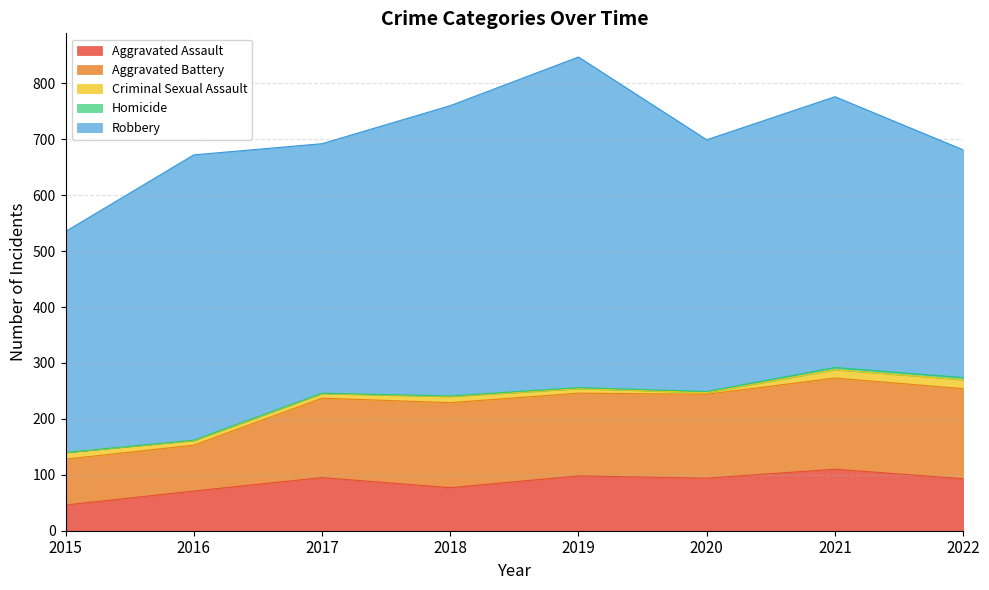

Reading right to left, transcribe all the data shown in this chart.

Aggravated Assault: 2022=93	2021=110	2020=94	2019=98	2018=77	2017=95	2016=71	2015=46
Aggravated Battery: 2022=161	2021=163	2020=150	2019=148	2018=152	2017=142	2016=82	2015=82
Criminal Sexual Assault: 2022=16	2021=15	2020=3	2019=8	2018=11	2017=8	2016=8	2015=12
Homicide: 2022=4	2021=4	2020=2	2019=2	2018=1	2017=1	2016=1	2015=0
Robbery: 2022=407	2021=484	2020=450	2019=591	2018=519	2017=446	2016=510	2015=395